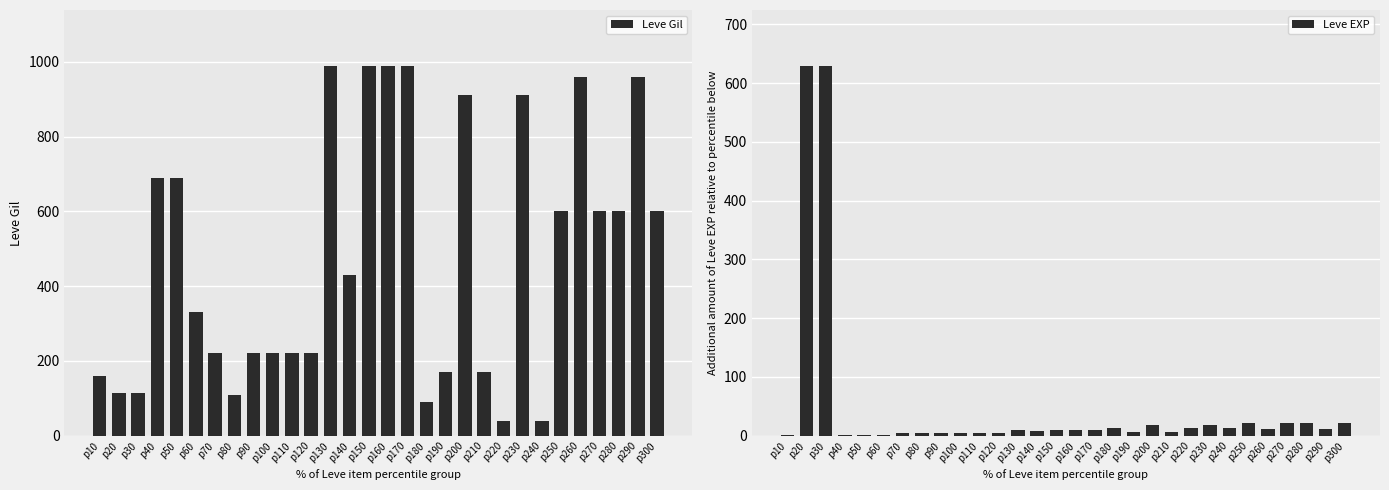

Is it true that Leve Gil equals 1240 at p50?

False